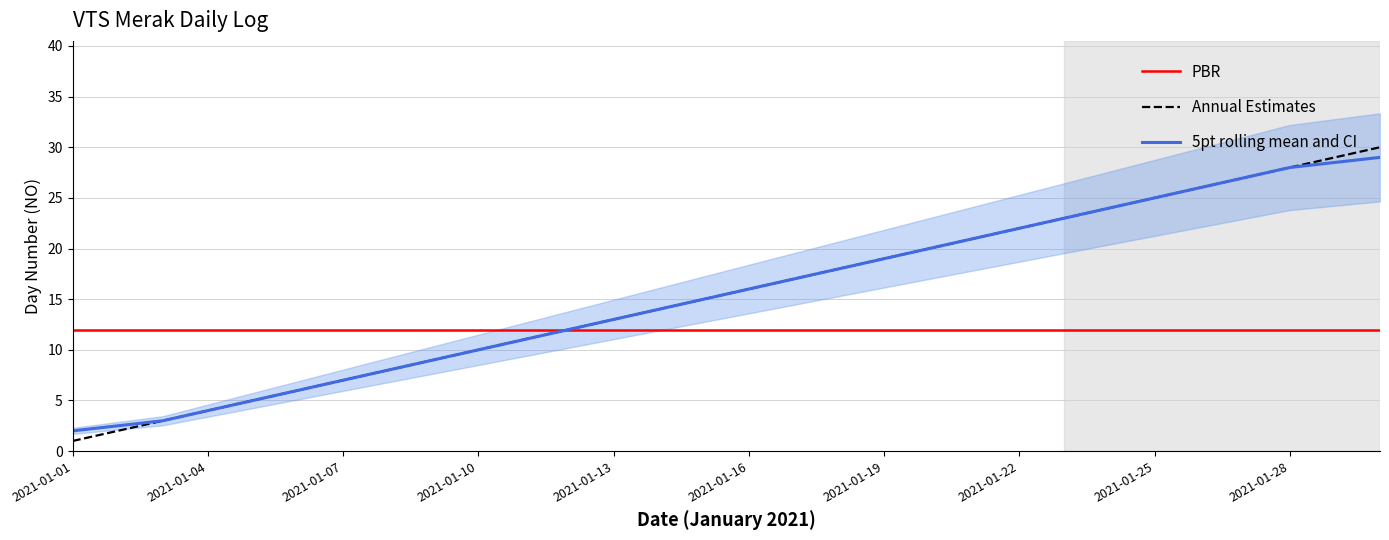

How many data points in 5pt rolling mean and CI are above 16?

14